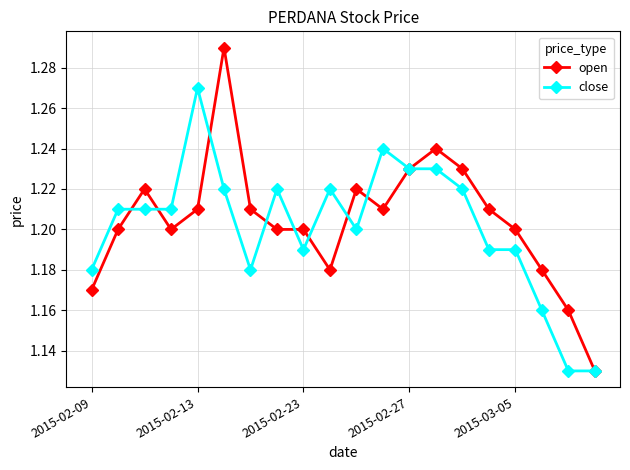

At how many categories does at least one series exceed 1?

20